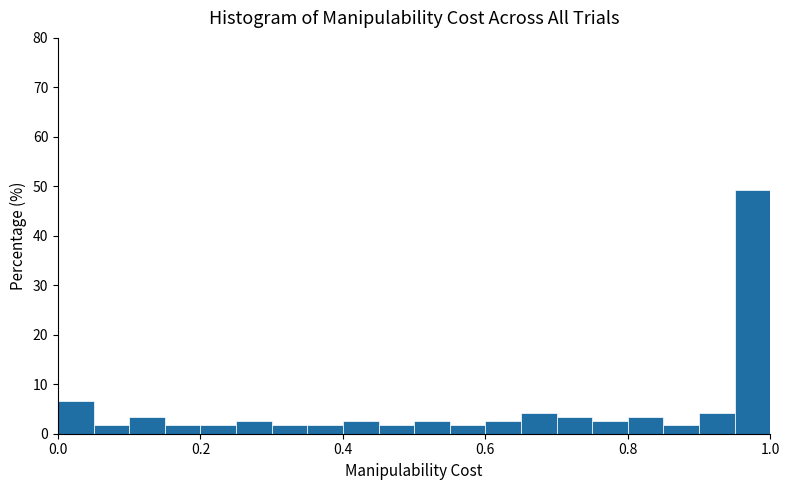

Around what value on the x-axis is the tallest bar? Give the approximate position of its centre, as read against the axis.

0.98